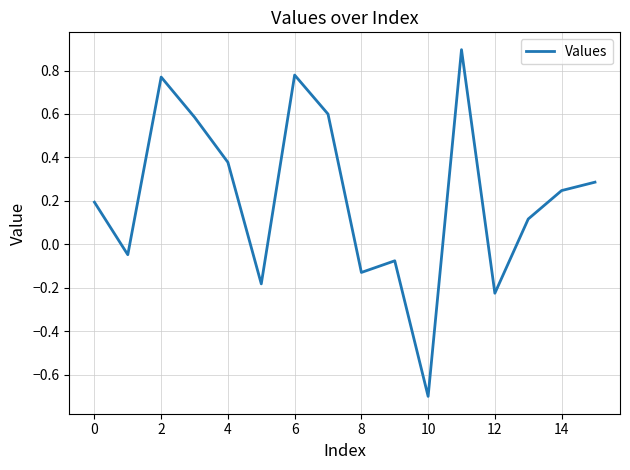

What is the greatest value displayed?

0.9